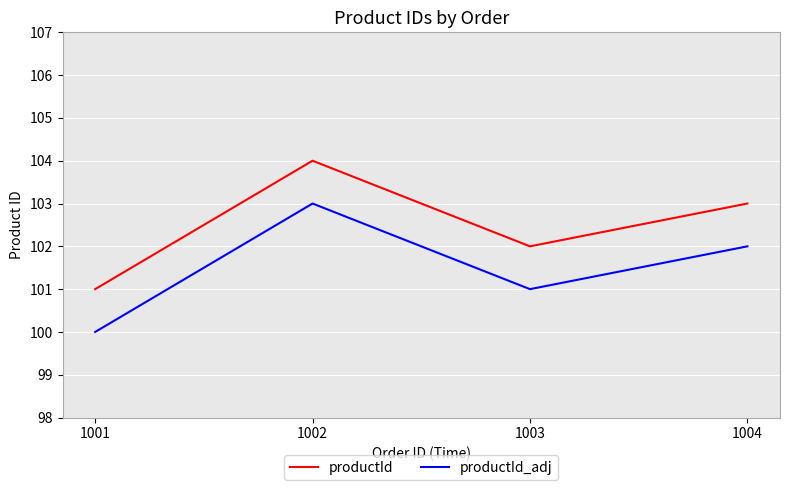

Reading right to left, list all the values displayed in this chart.

productId: 1004=103	1003=102	1002=104	1001=101
productId_adj: 1004=102	1003=101	1002=103	1001=100